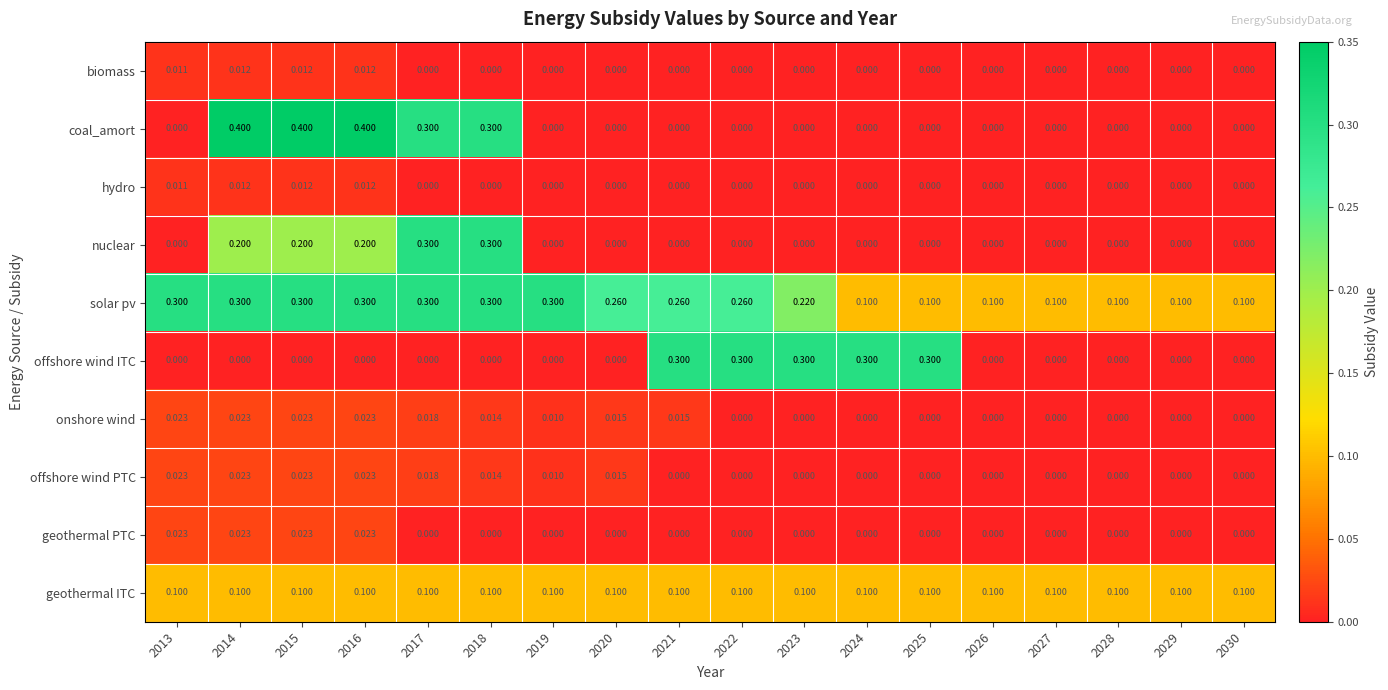

Which series has the largest total across all categories?

solar pv